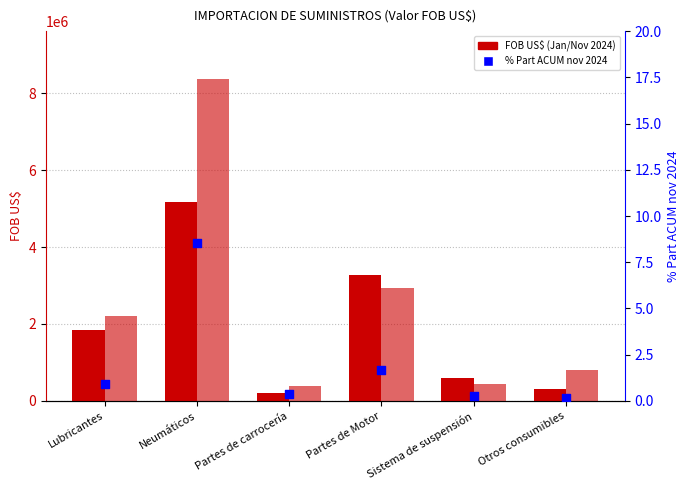

At how many categories does at least one series exceed 1133121?

3